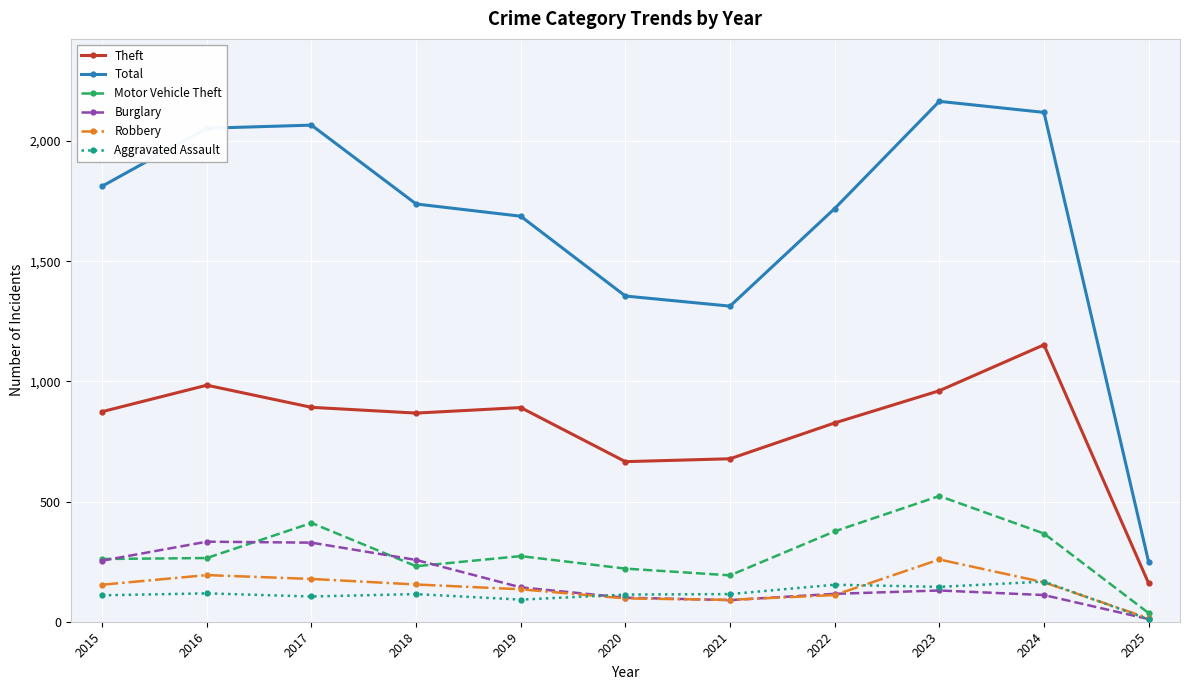

What is the spread (max minus min) of values at 2016?

1935